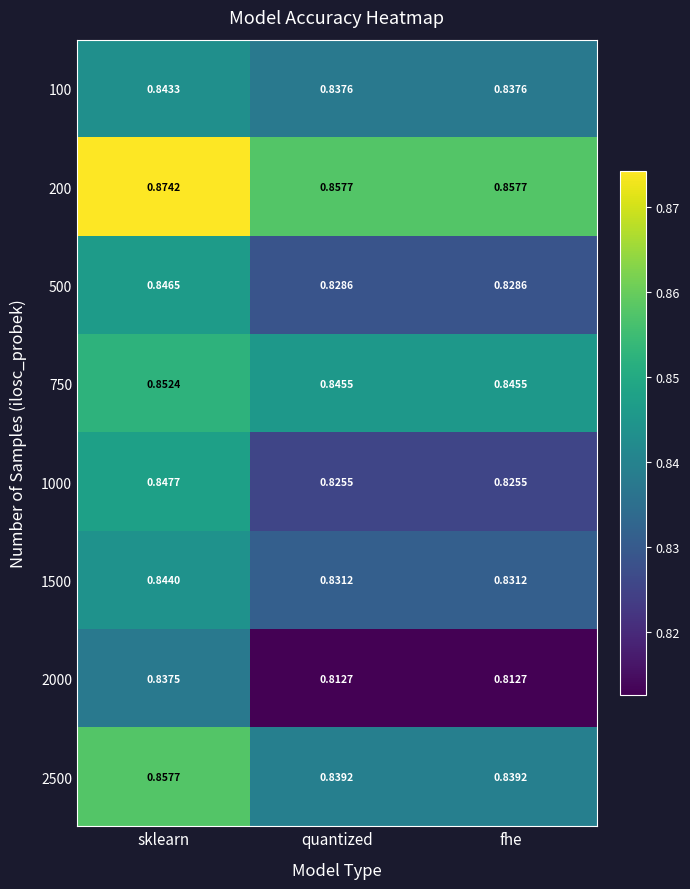

At which category is the sum across all series the highest?

sklearn